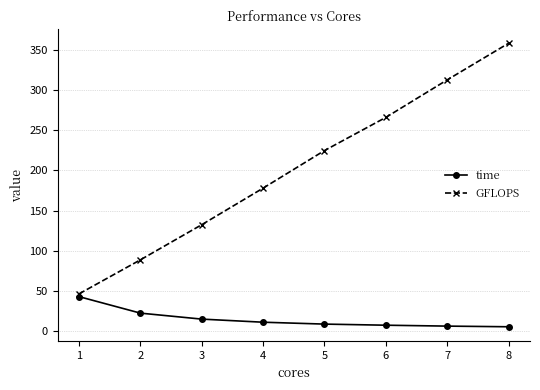

At 8, list the series in order from smallest to largest.

time, GFLOPS